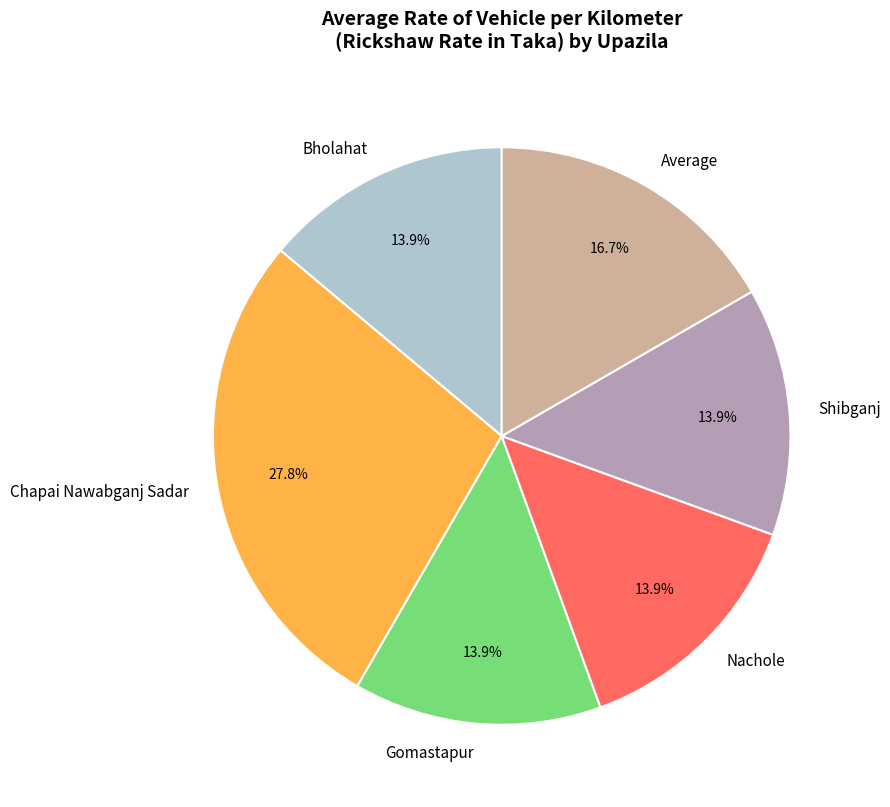

The Bholahat slice represents 14% of the pie. True or false?

True